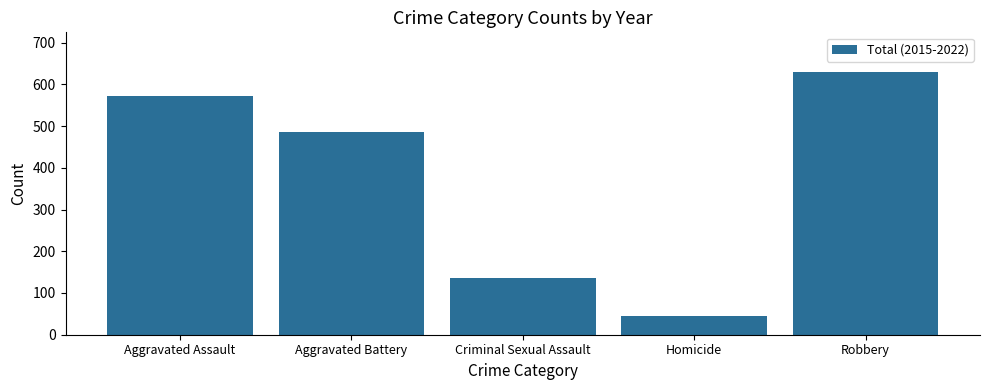

Does the chart contain stacked bars?

No